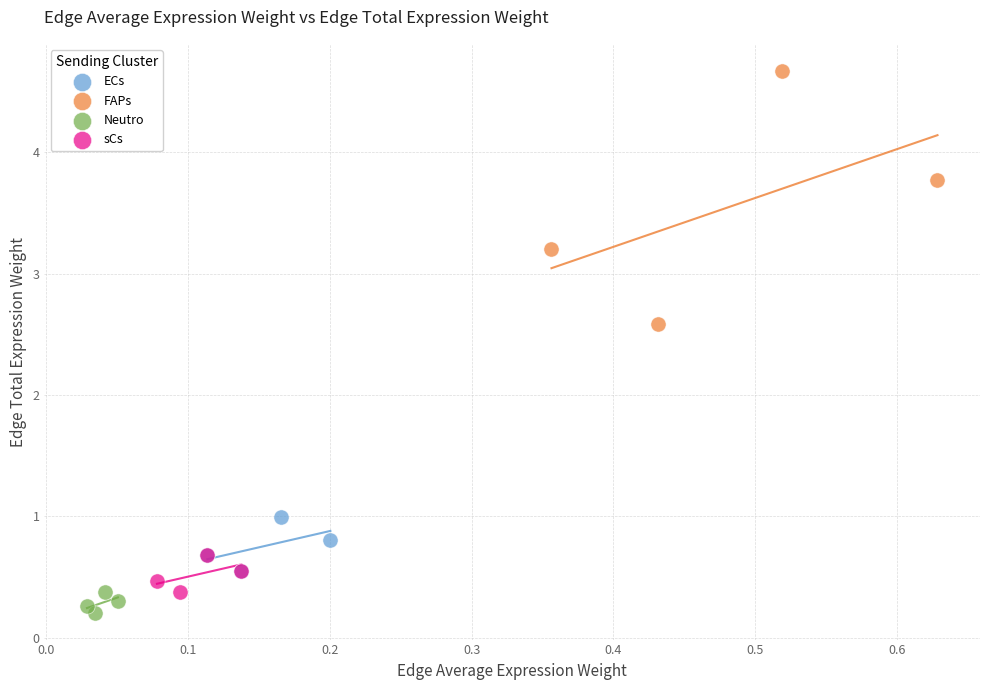

Which series contains the highest Y value?

FAPs